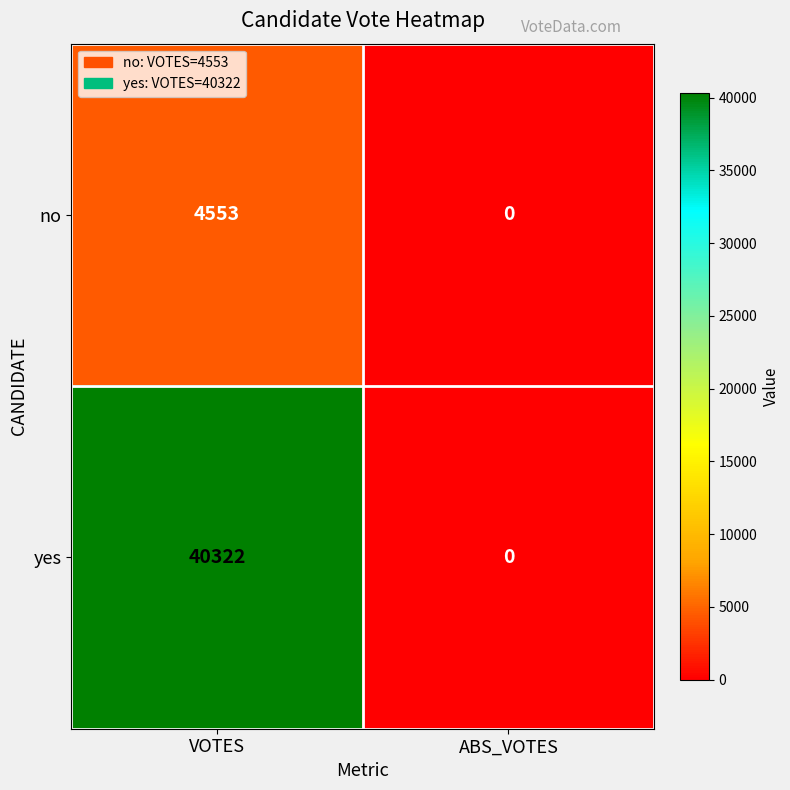

The value of yes at ABS_VOTES is 0. True or false?

True